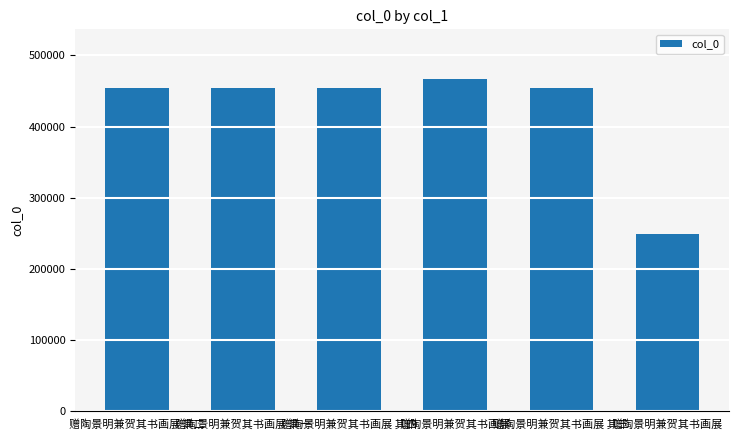

True or false: the data shows 454112 at 赠陶景明兼贺其书画展 其一.

True